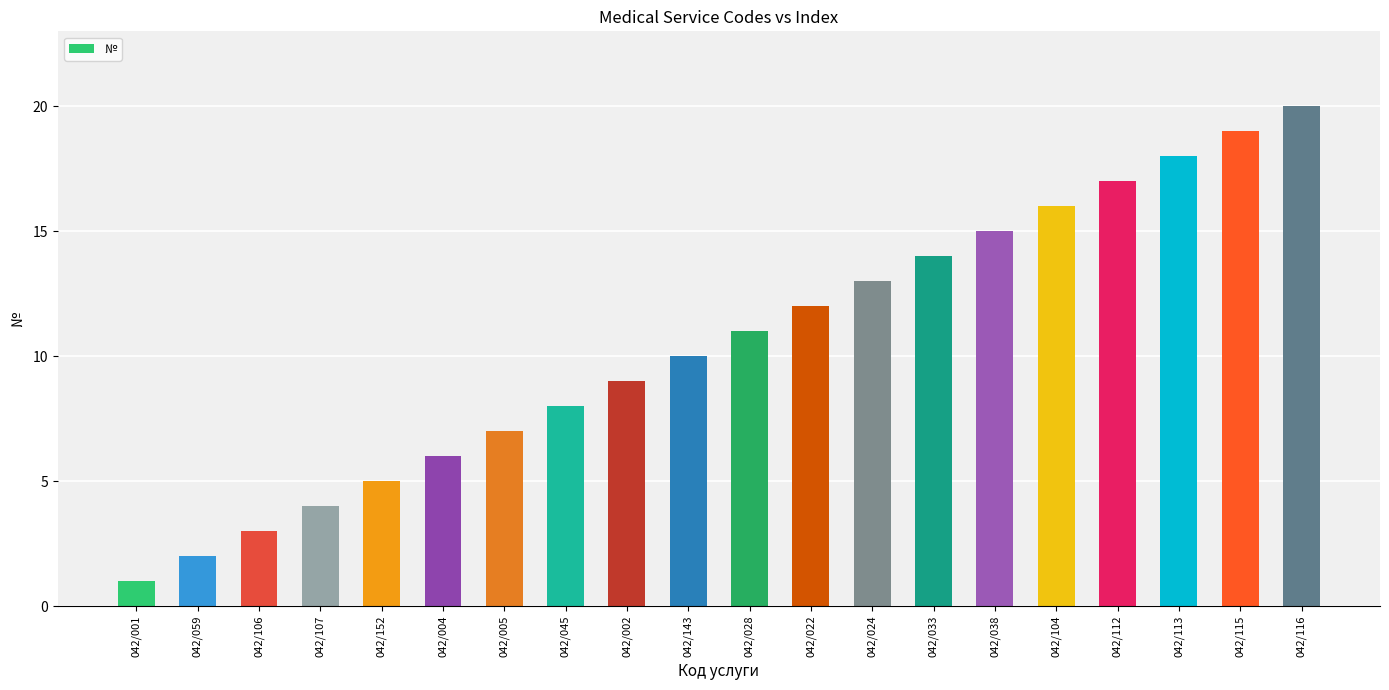

True or false: the data shows 5 at 042/033.

False